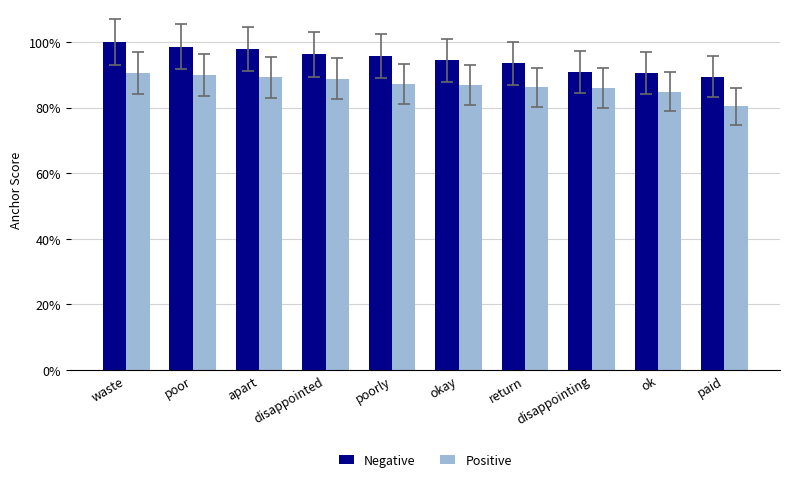

True or false: Negative has a value of 1.4 at waste.

False